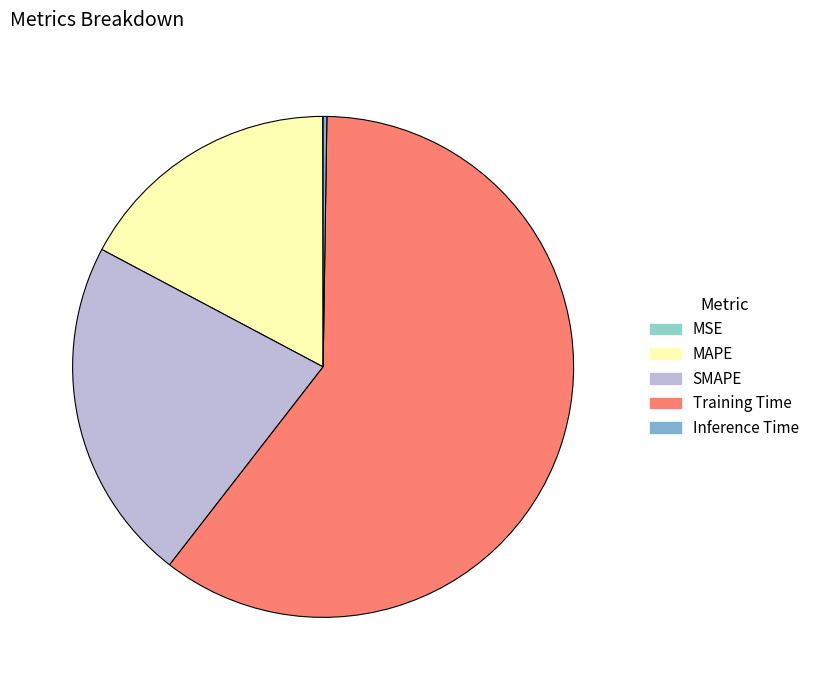

To the nearest percent, what percentage of the pie is SMAPE?

22%